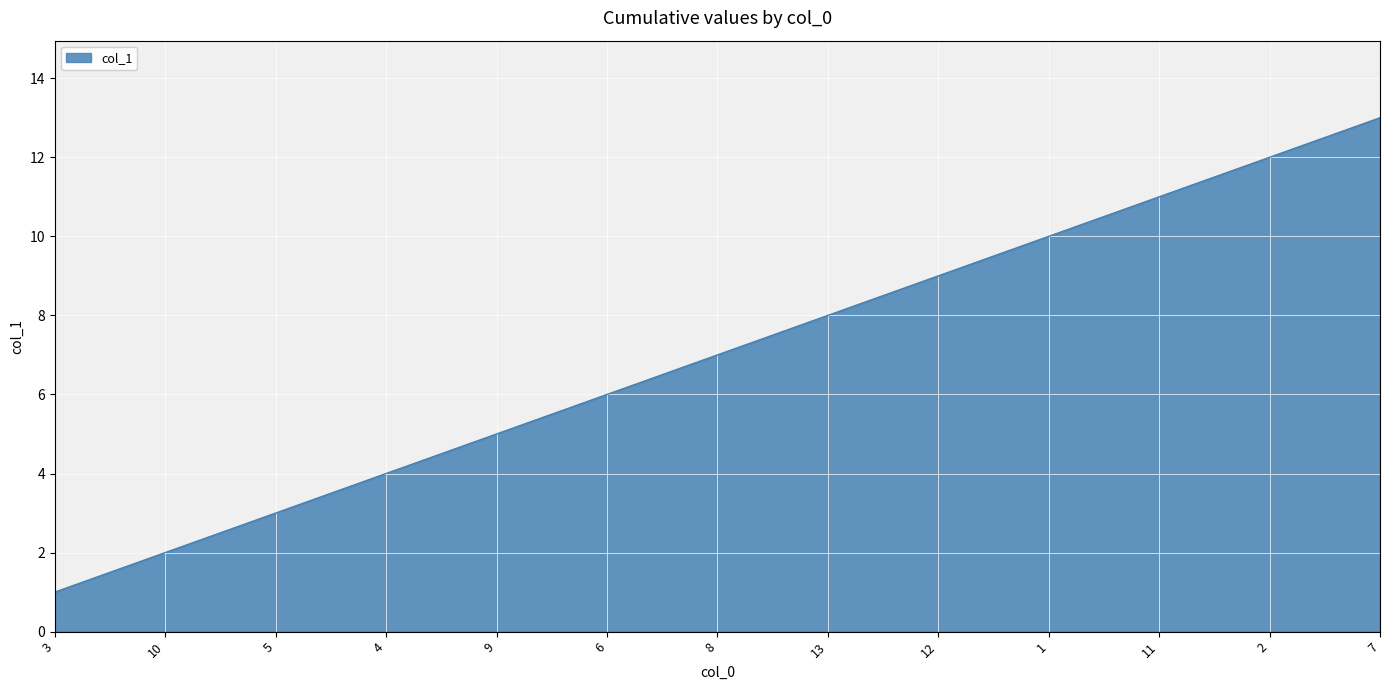

The chart shows a value of 4 at 4. True or false?

True